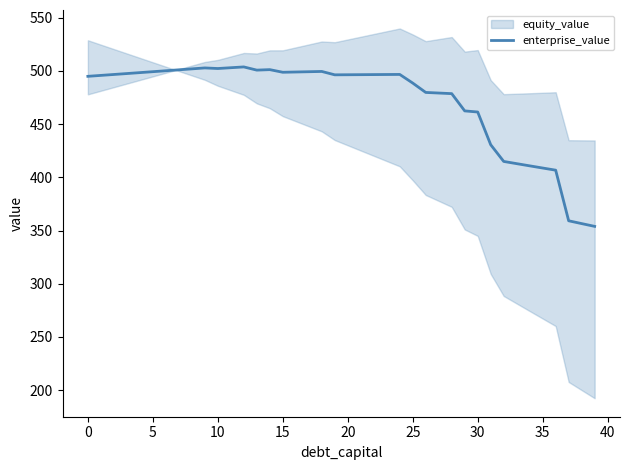

How many interior local peaks (higher than both neighbors) does the data have?

5